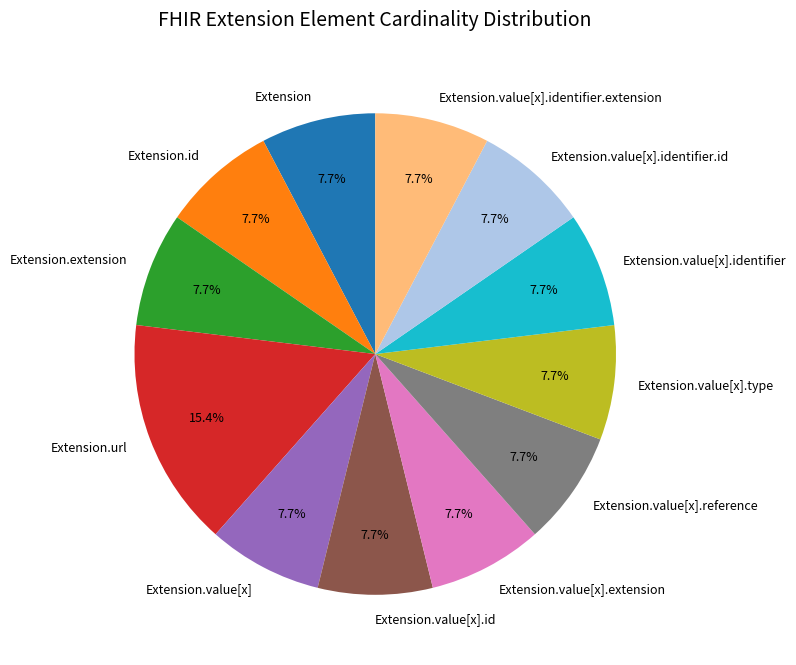

What is the ratio of the value at Extension.value[x].identifier to the value at Extension.id?

1.0